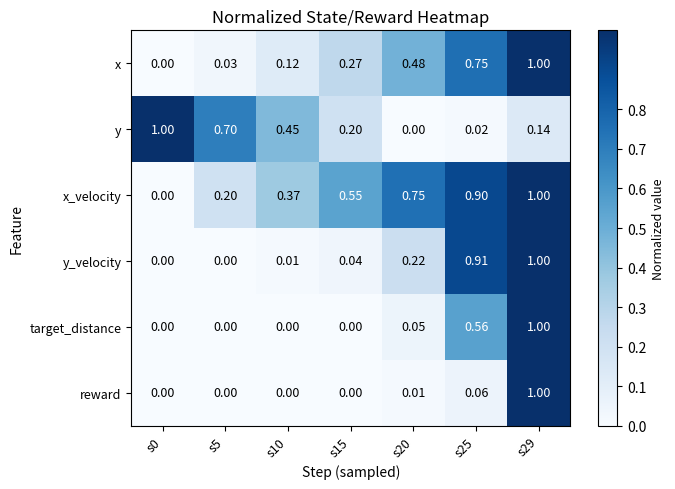

Between s25 and s29, which series saw the biggest shift?

reward